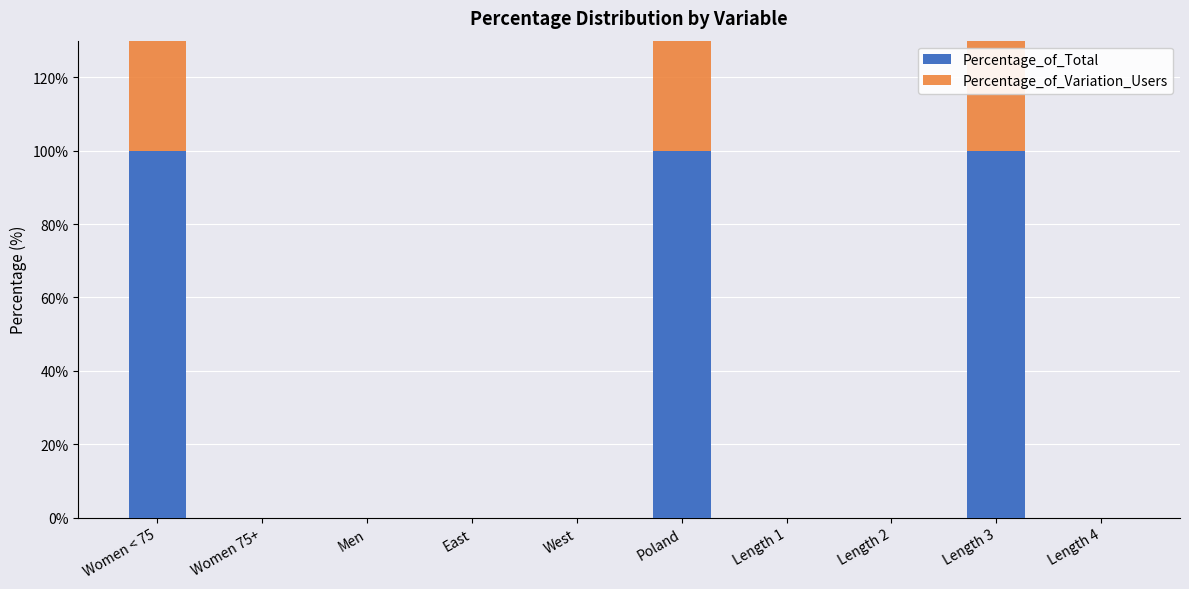

Reading left to right, extract all data points from this chart.

Percentage_of_Total: Women < 75=100	Women 75+=0	Men=0	East=0	West=0	Poland=100	Length 1=0	Length 2=0	Length 3=100	Length 4=0
Percentage_of_Variation_Users: Women < 75=100	Women 75+=0	Men=0	East=0	West=0	Poland=100	Length 1=0	Length 2=0	Length 3=100	Length 4=0